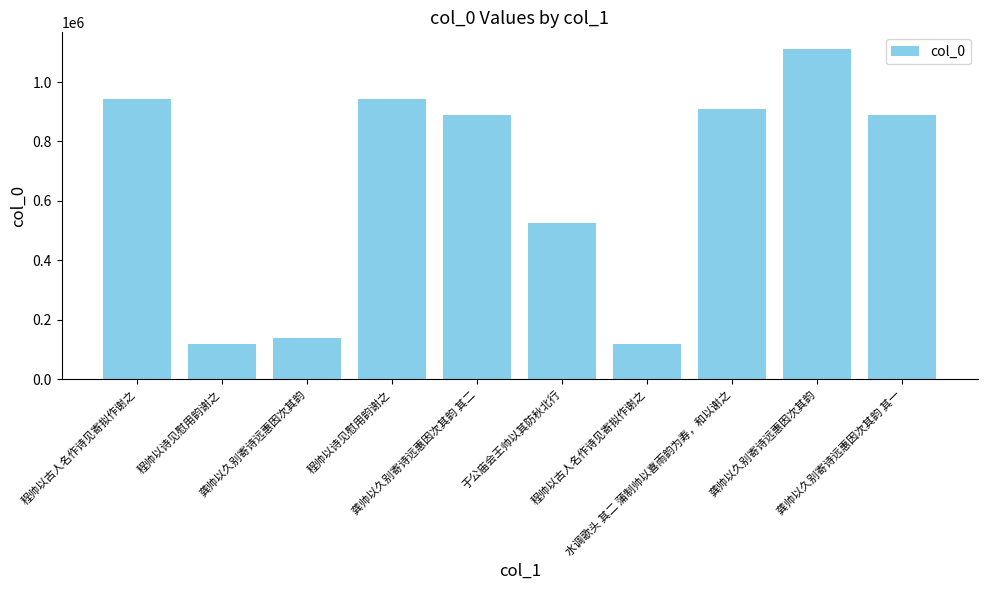

Where is the data nearest to the value 615640?

于公庙会王帅以其防秋北行